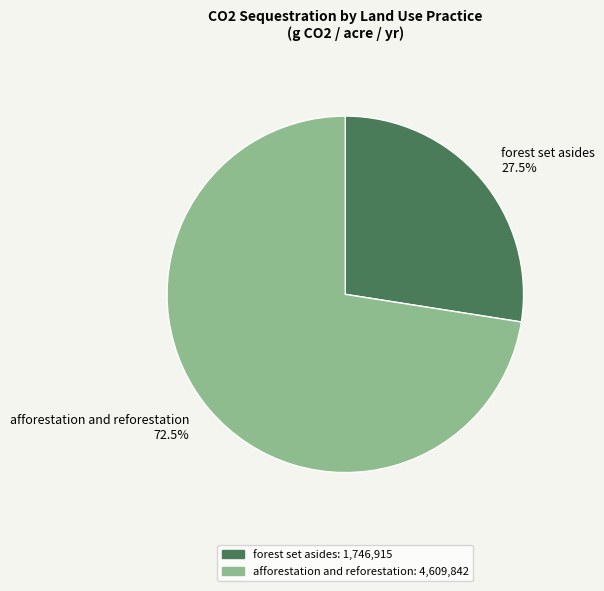

To the nearest percent, what is the difference between the largest and smallest slice percentages?

45%